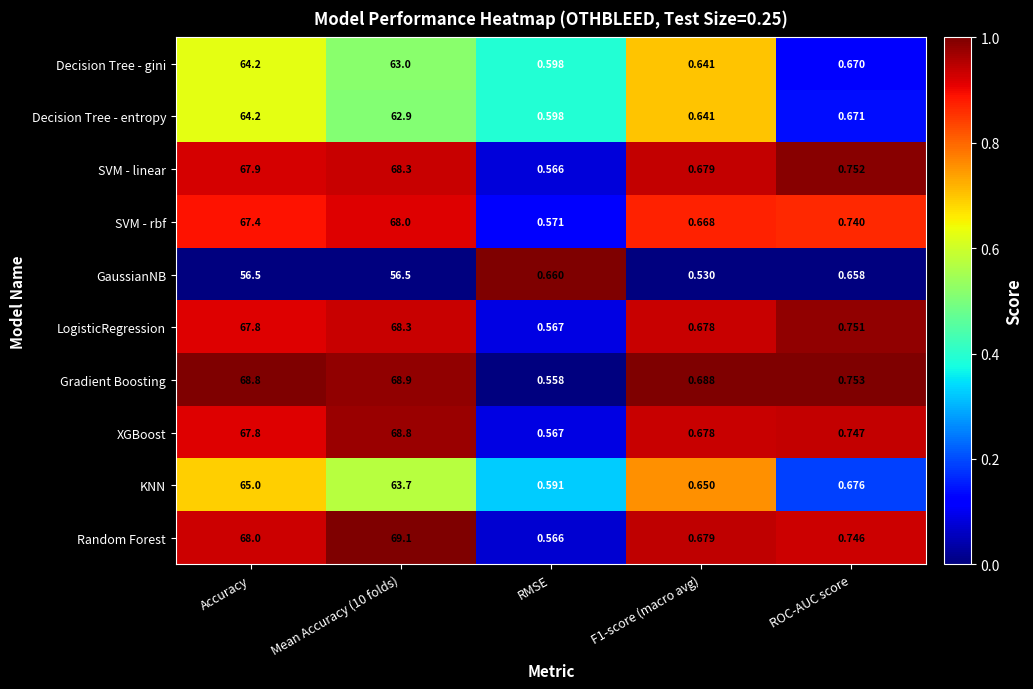

Is the value of XGBoost at F1-score (macro avg) greater than the value of Decision Tree - entropy at Mean Accuracy (10 folds)?

No